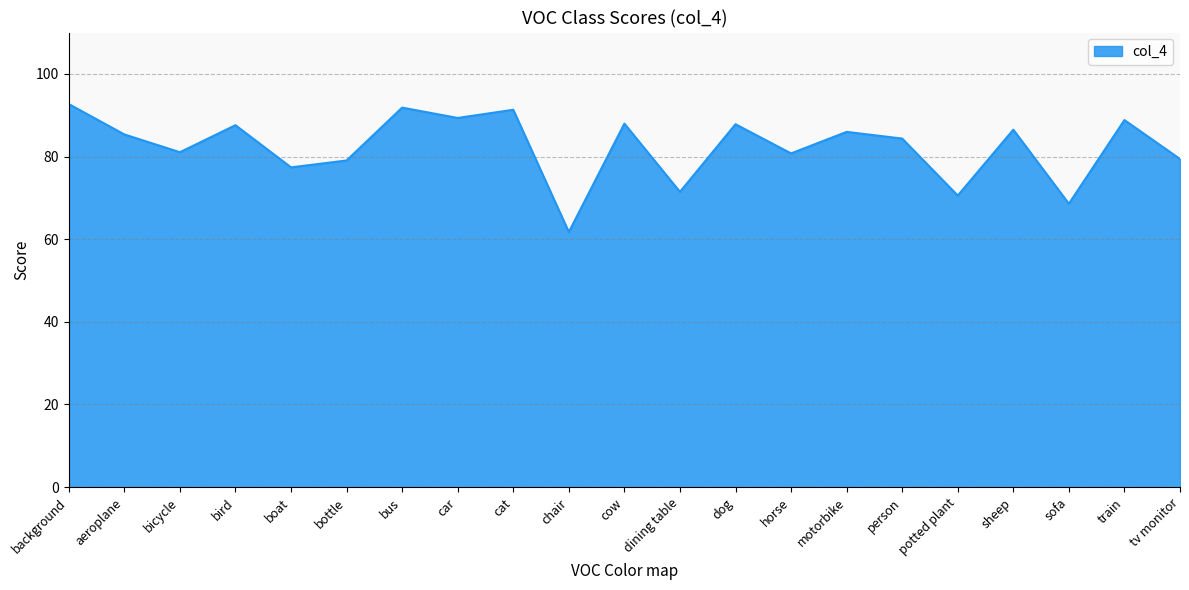

What is the smallest value displayed?

61.7